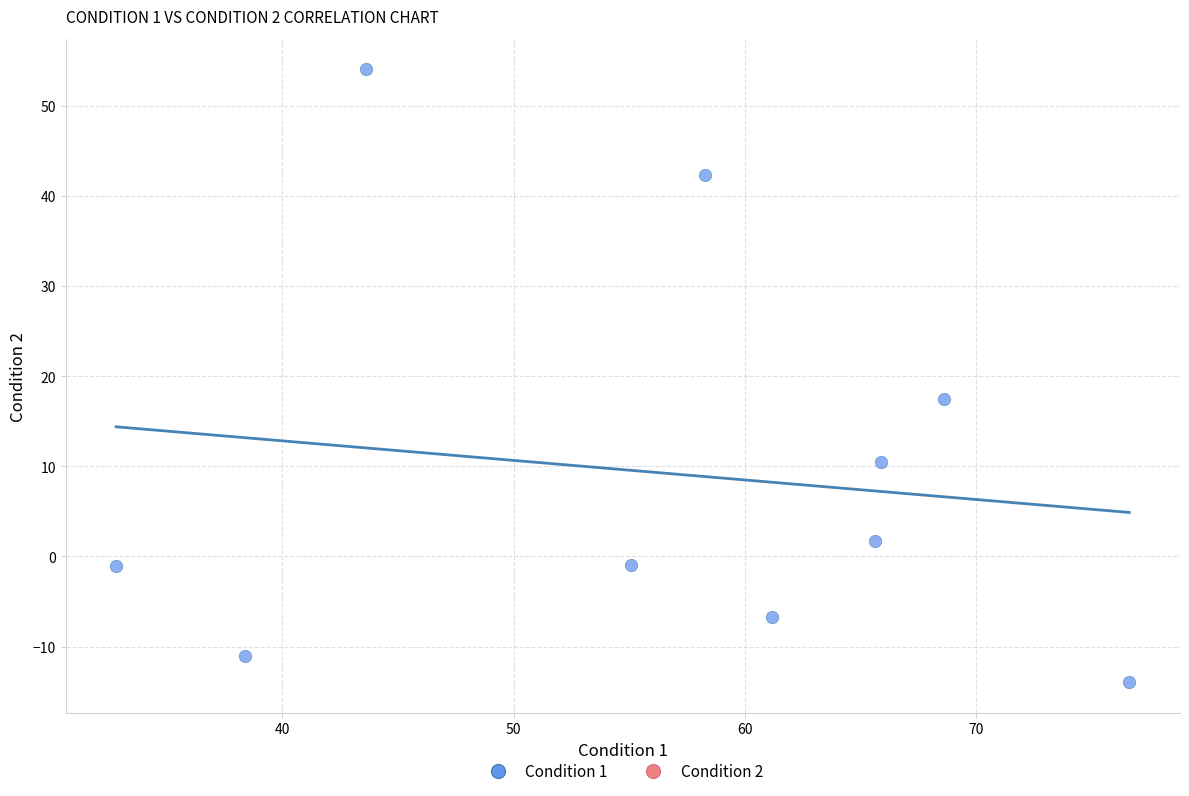

What Y value in the scatter plot is closest to 20?

17.4